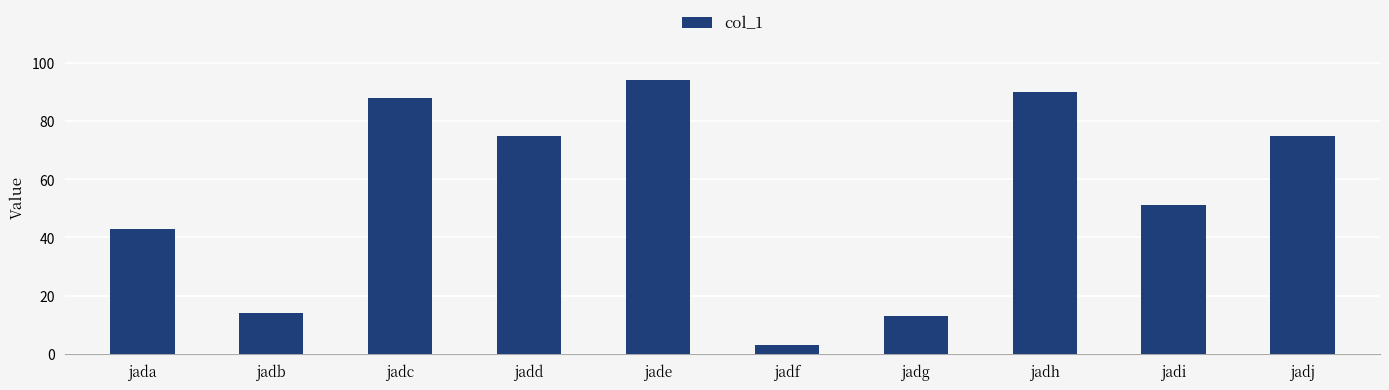

True or false: the data shows 19 at jadg.

False